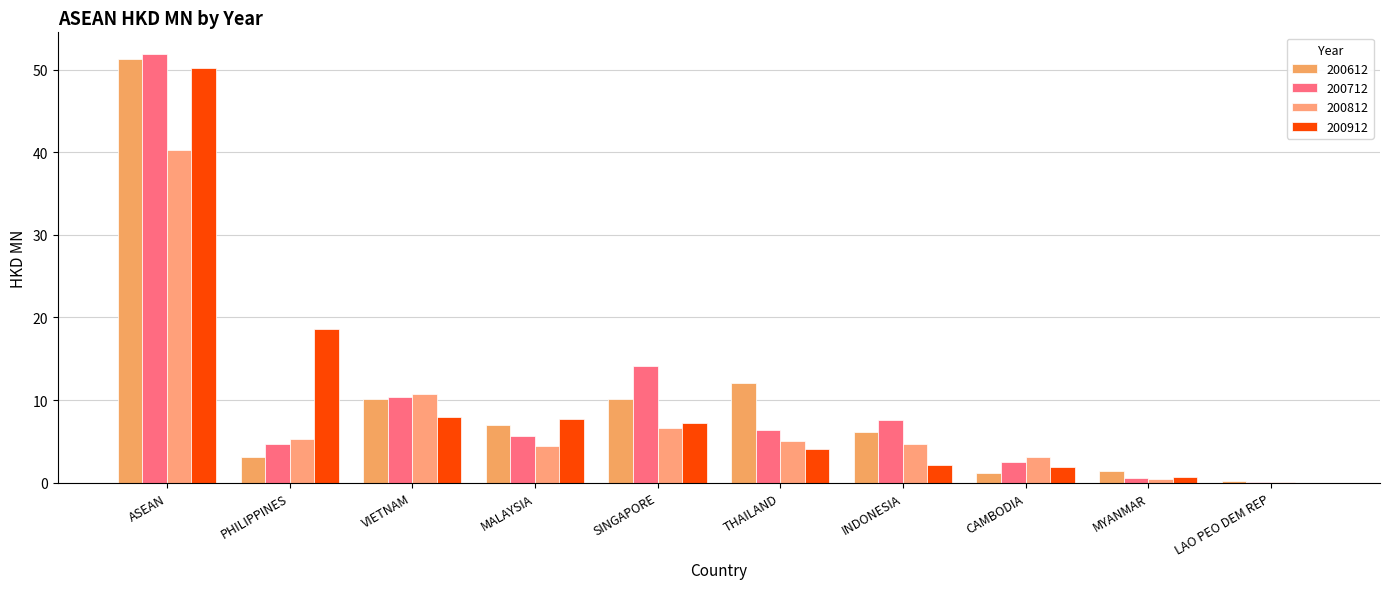

How many distinct data groups are displayed?

4